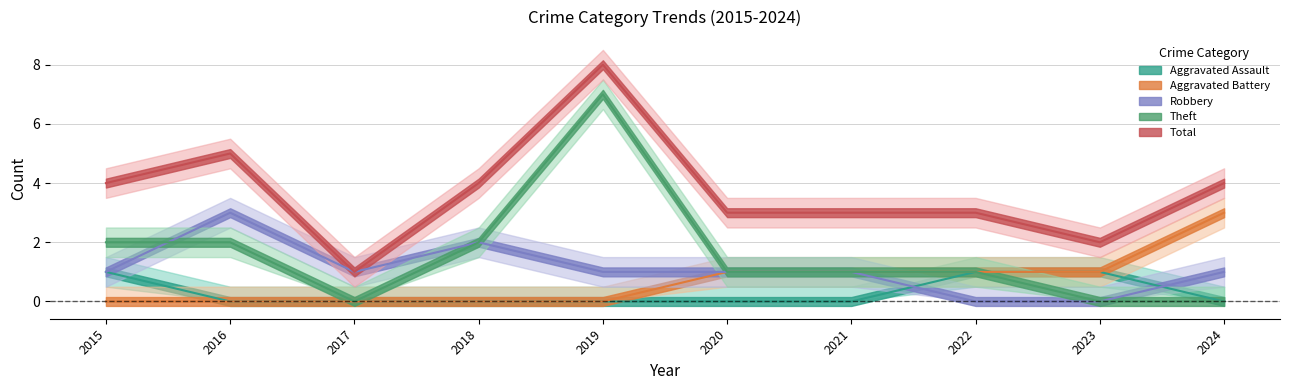

Count the Total values in the range 3 to 4.

6